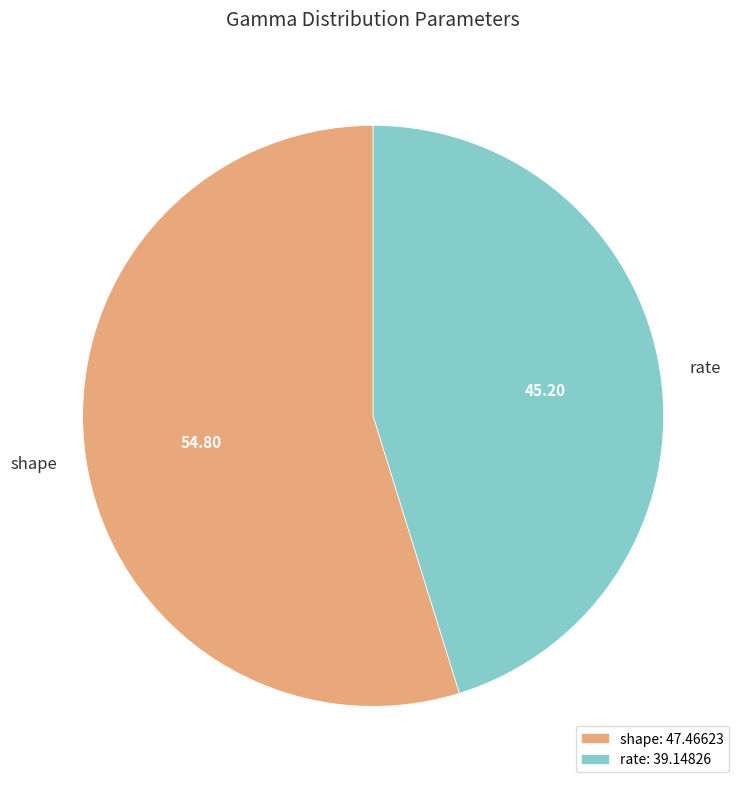

Is the sum of rate and shape greater than half?

Yes